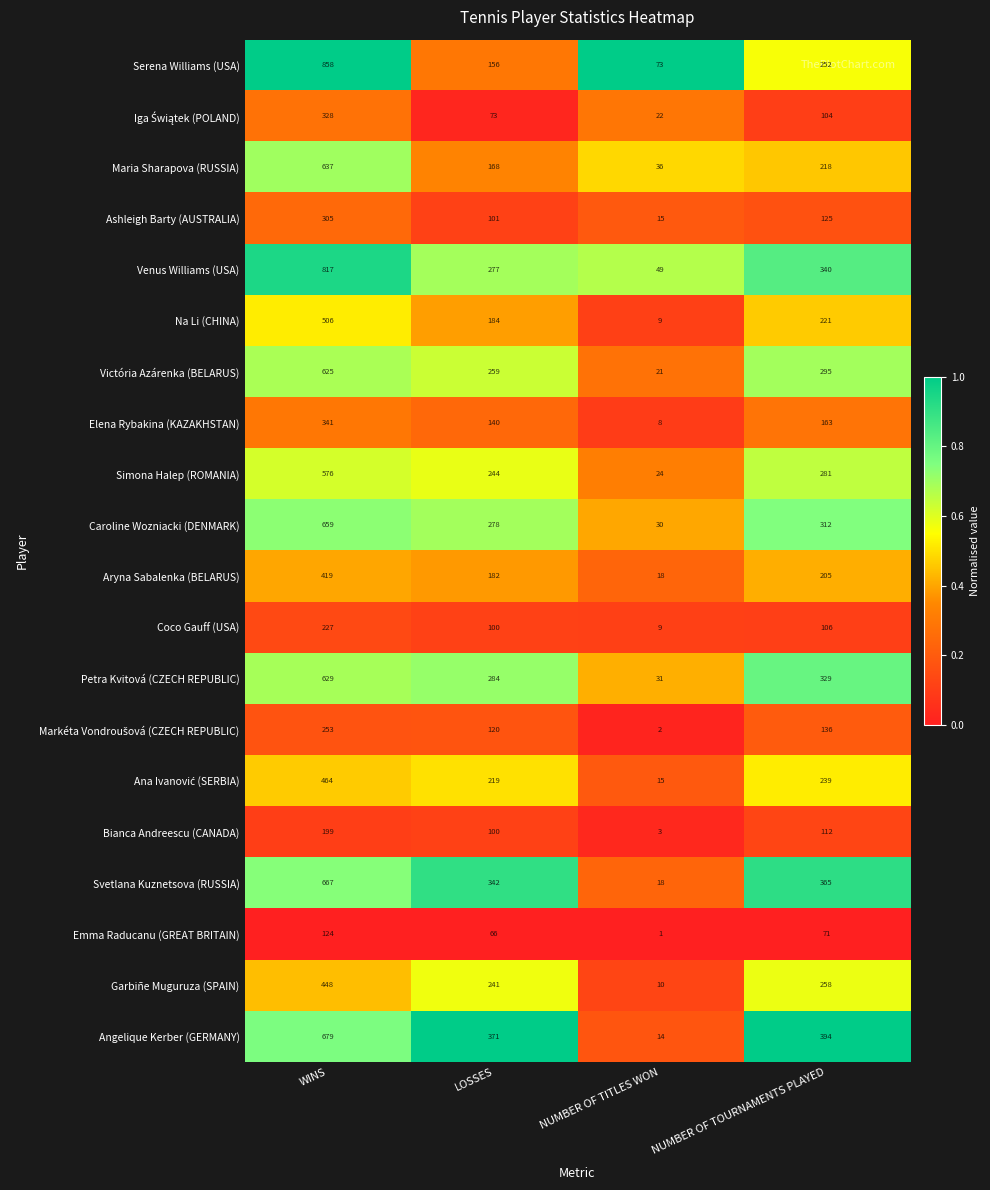

Which series has the largest total across all categories?

Venus Williams (USA)